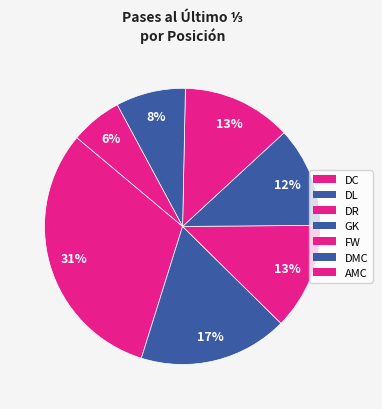

To the nearest percent, what is the difference between the largest and smallest slice percentages?

25%